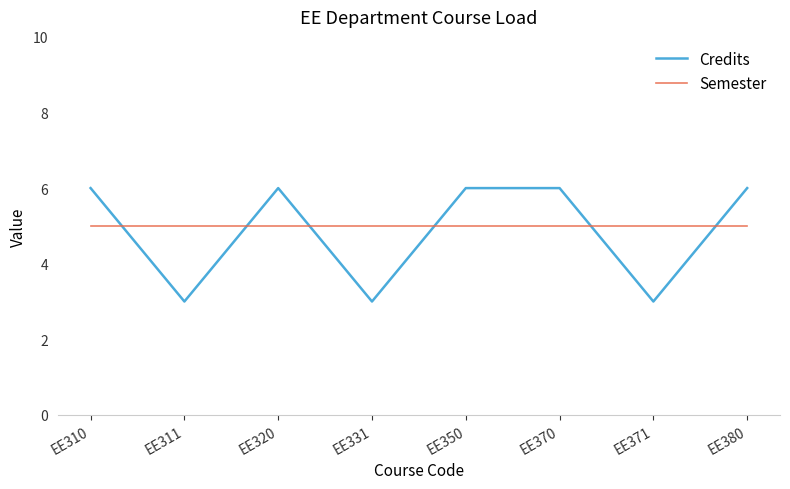

True or false: Semester and Credits intersect in this chart.

True